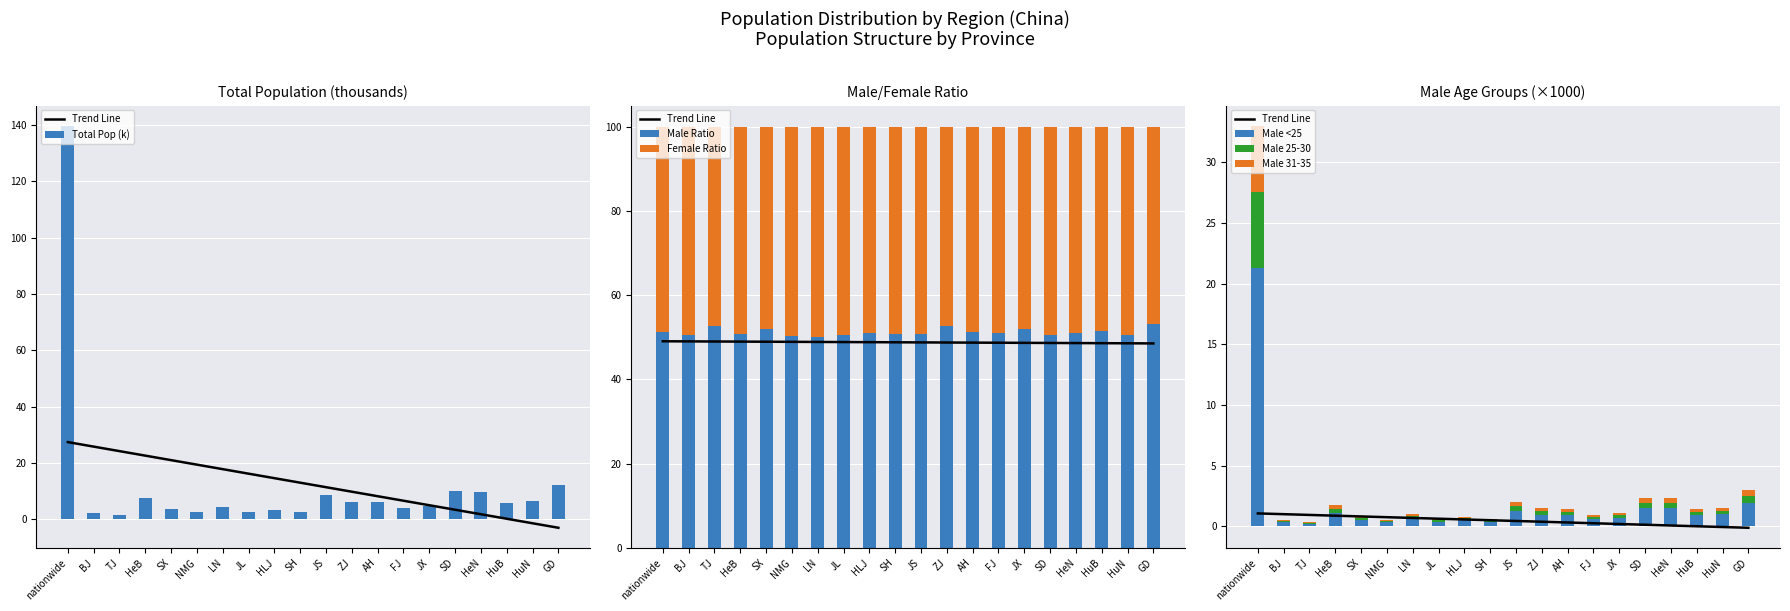

The value of Male Ratio at FJ is 51.0. True or false?

True